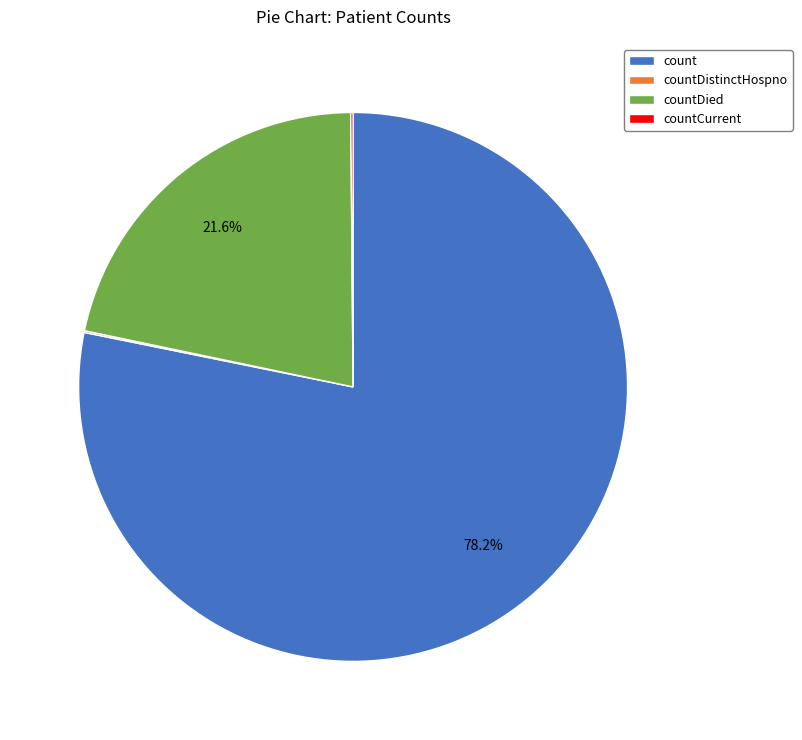

To the nearest percent, what percentage of the pie is count?

78%